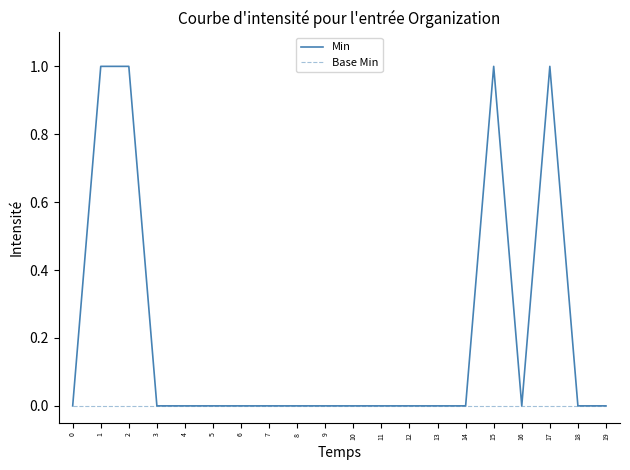

Which series has the largest range (max minus min)?

Min